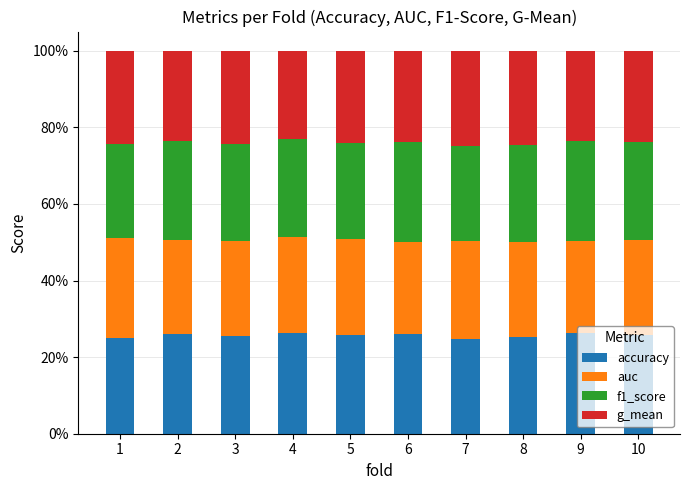

The accuracy series shows 25.7 at 5. True or false?

True